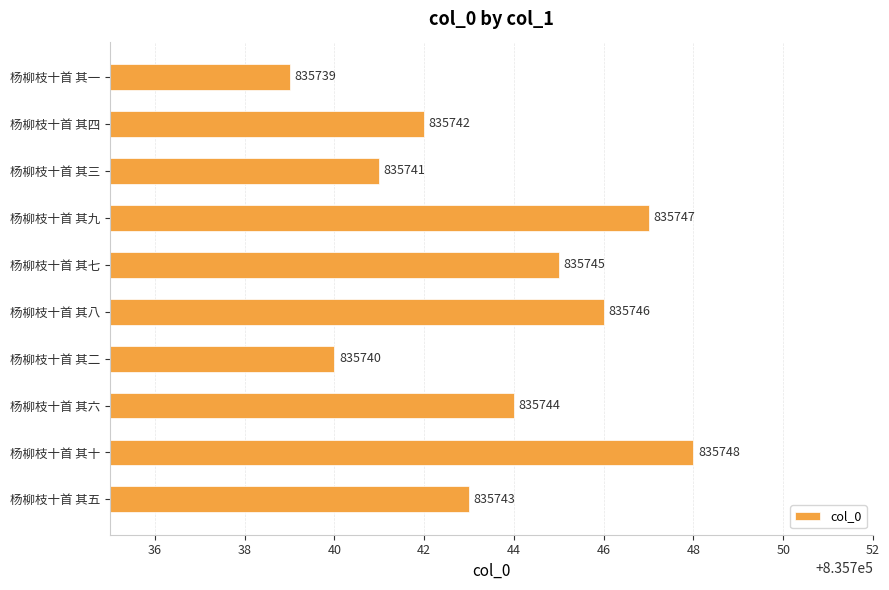

Reading bottom to top, what are all the values shown in this chart?

杨柳枝十首 其五=835743	杨柳枝十首 其十=835748	杨柳枝十首 其六=835744	杨柳枝十首 其二=835740	杨柳枝十首 其八=835746	杨柳枝十首 其七=835745	杨柳枝十首 其九=835747	杨柳枝十首 其三=835741	杨柳枝十首 其四=835742	杨柳枝十首 其一=835739